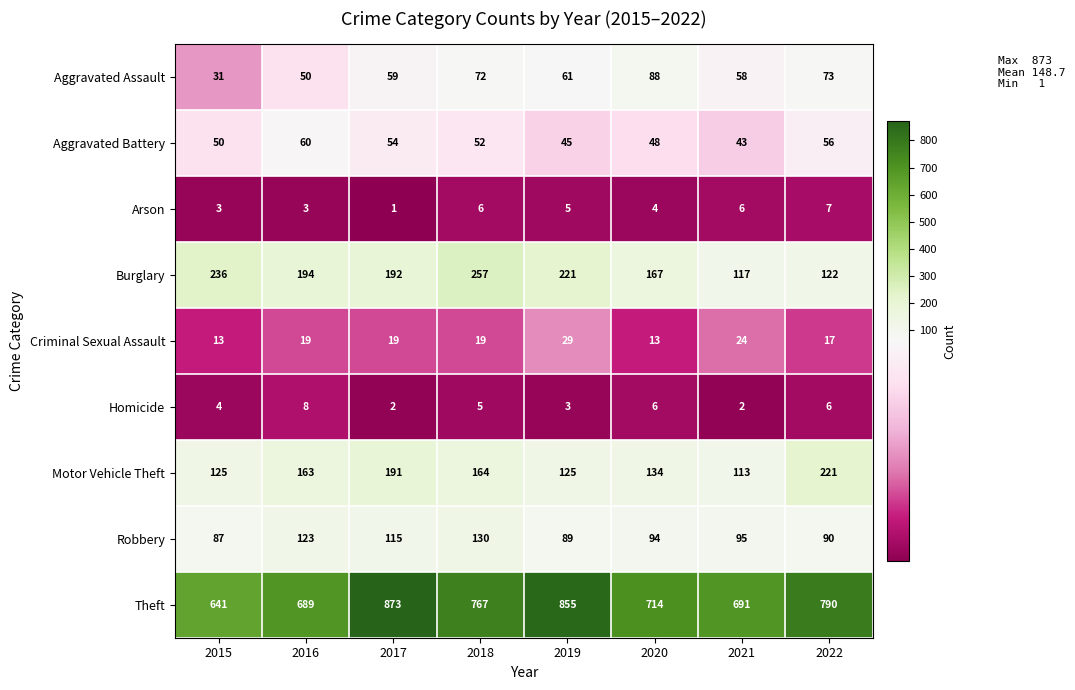

List the labels in order of Aggravated Battery value, largest first.

2016, 2022, 2017, 2018, 2015, 2020, 2019, 2021